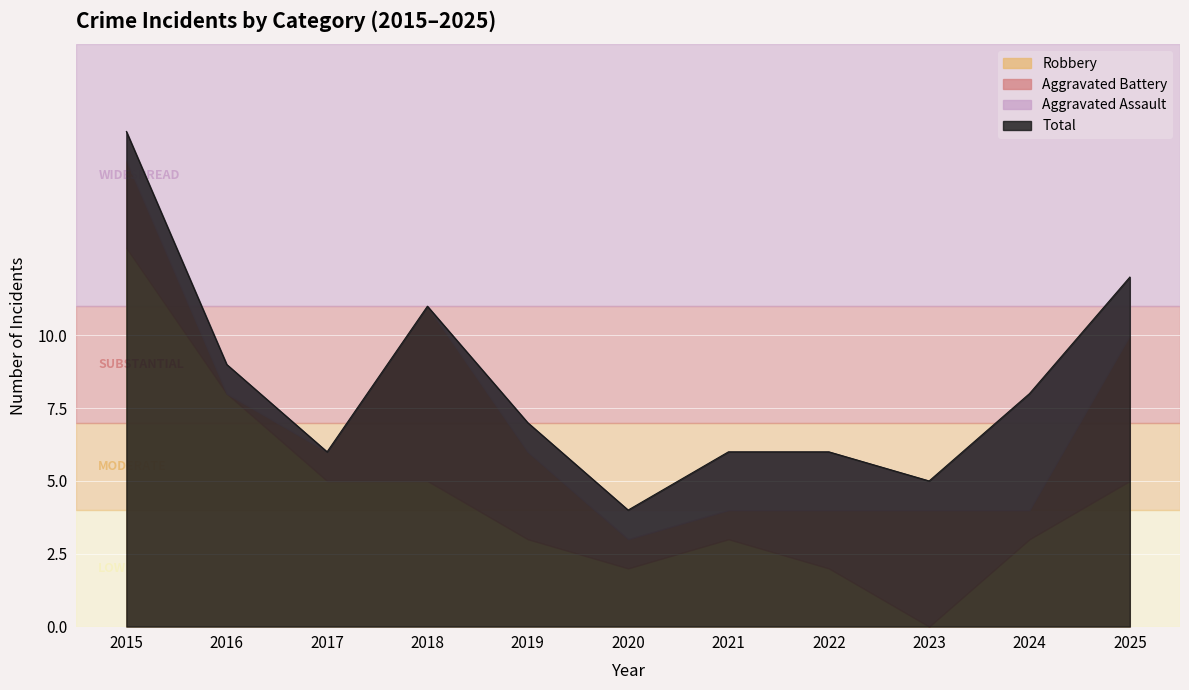

How many values in the Total series are below 7?

5